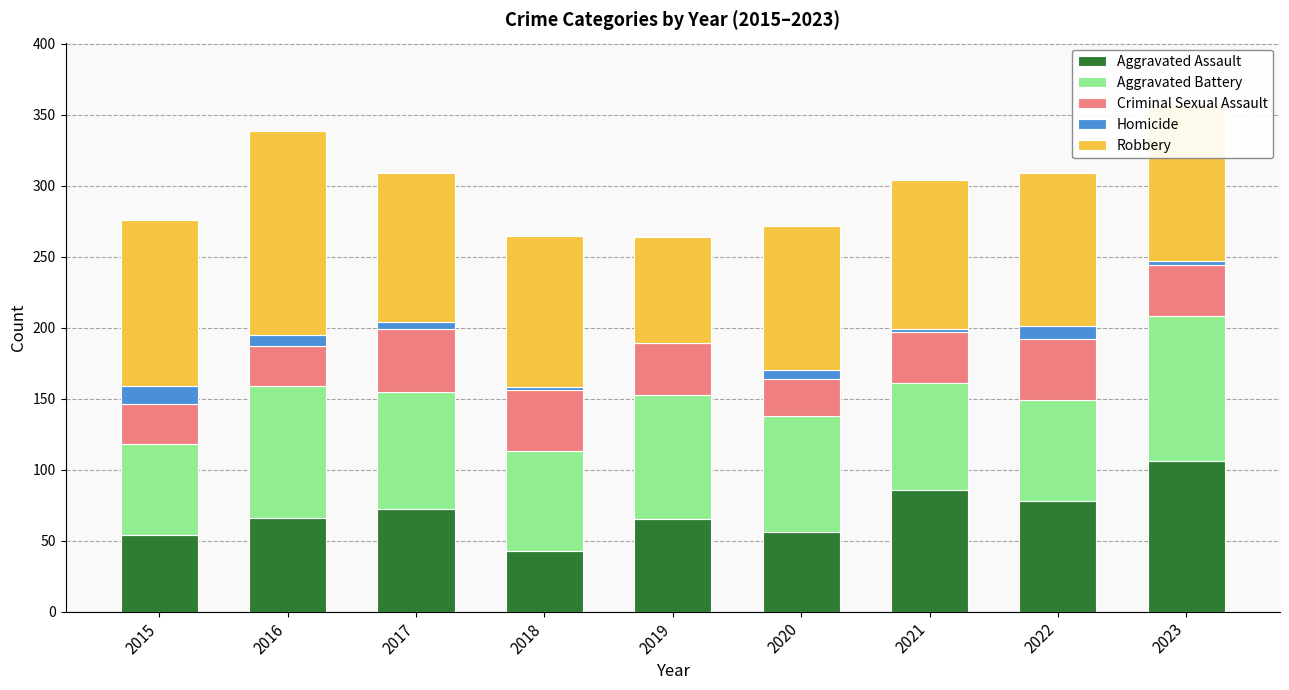

What is the maximum value for Aggravated Assault?

106